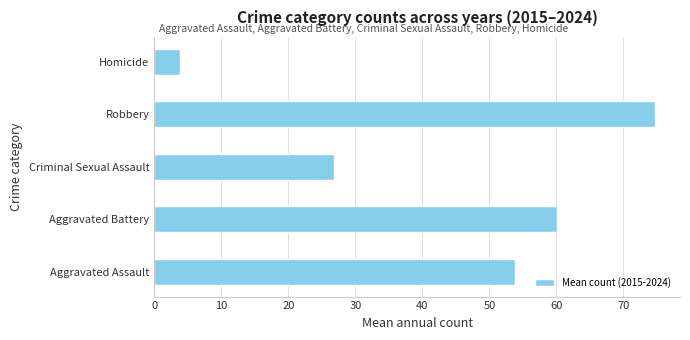

Reading bottom to top, transcribe all the data shown in this chart.

Aggravated Assault=53.8	Aggravated Battery=60.1	Criminal Sexual Assault=26.8	Robbery=74.7	Homicide=3.8